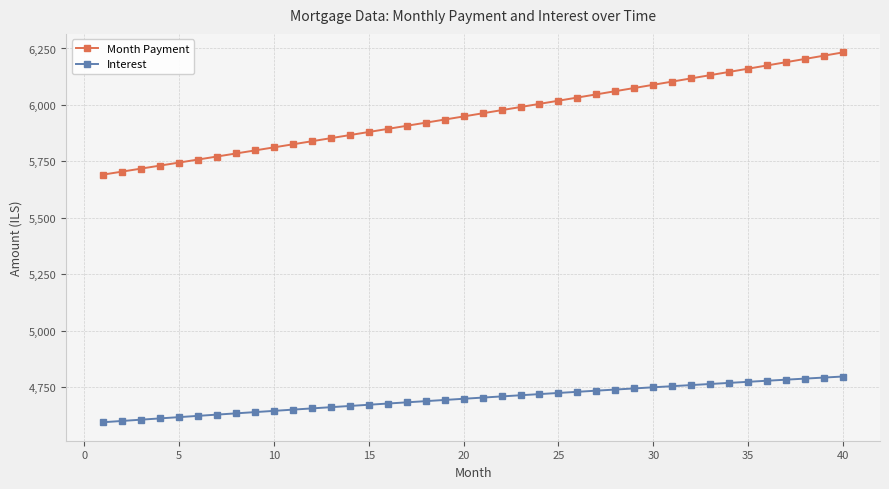

What is the average value of the Interest series?

4698.7